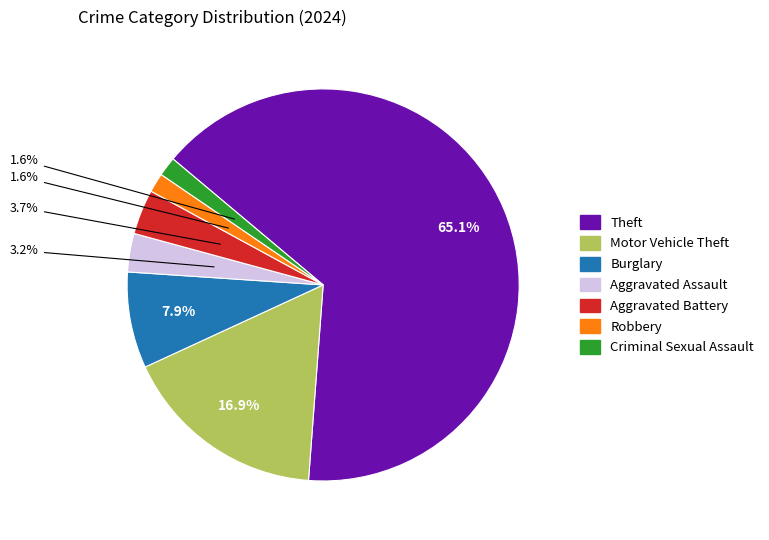

Is it true that Robbery is 2% of the pie?

True